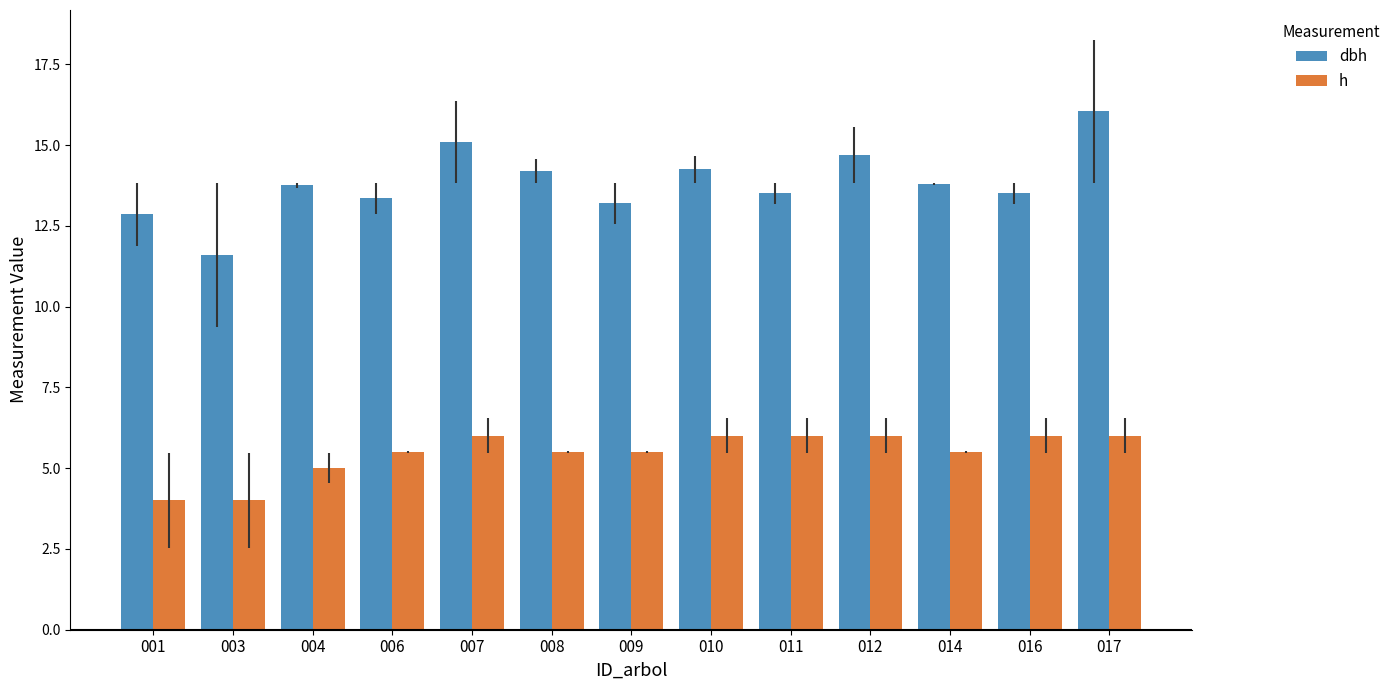

Between 003 and 010, which series saw the biggest shift?

dbh